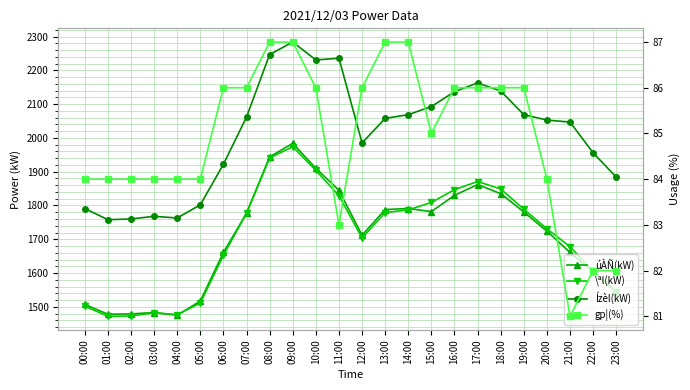

How many data points does each series have?

24